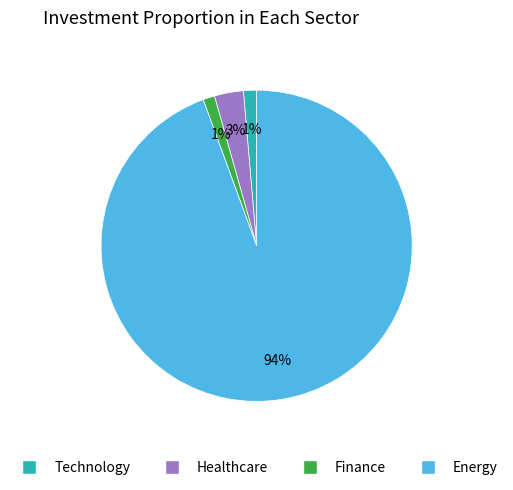

True or false: Healthcare accounts for 3% of the total.

True